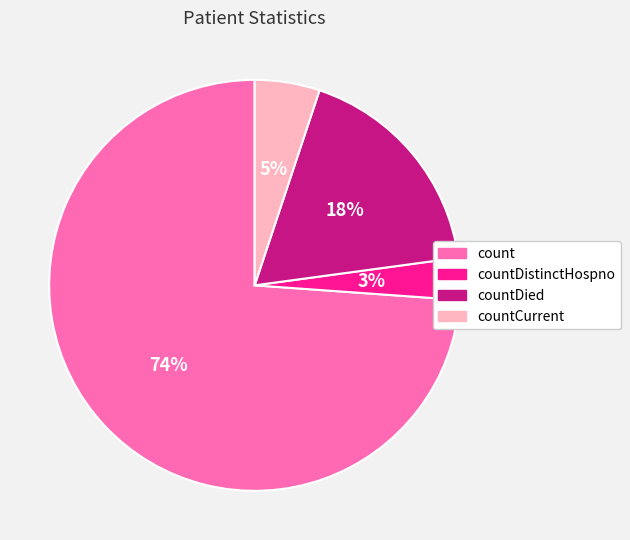

How many segments does this pie chart have?

4